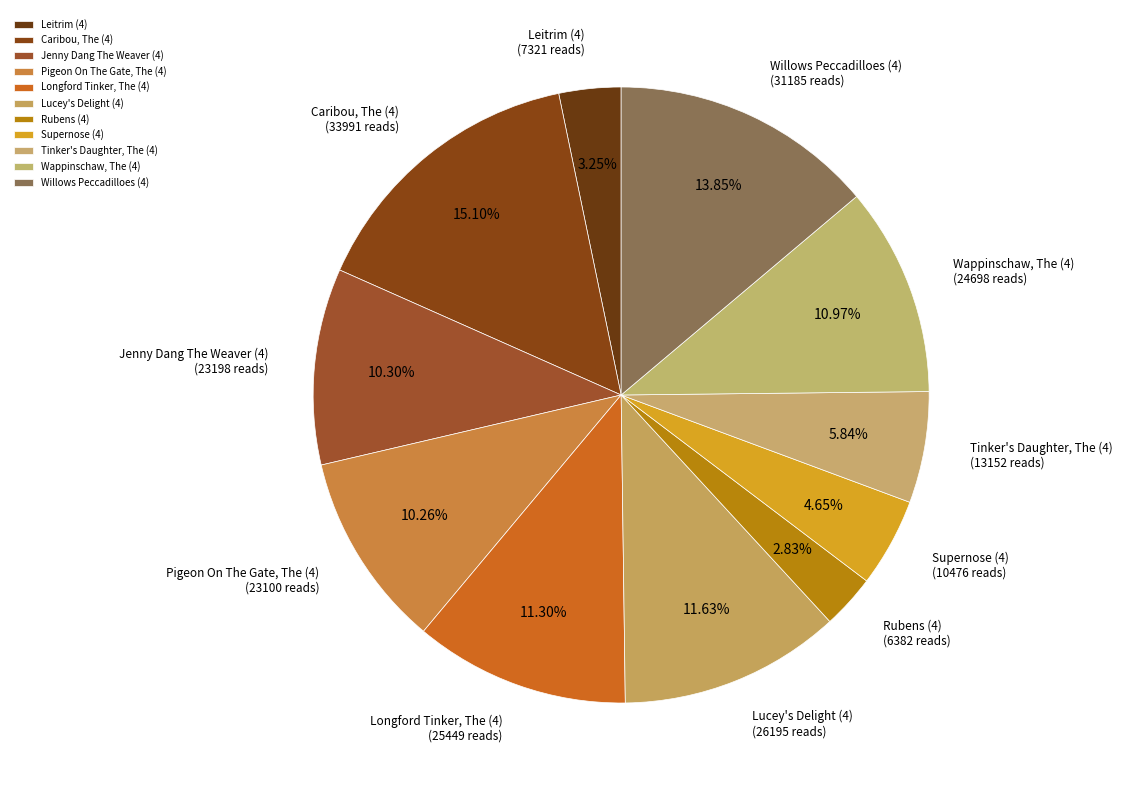

How much of the chart is everything except Wappinschaw, The (4)?

89.0%